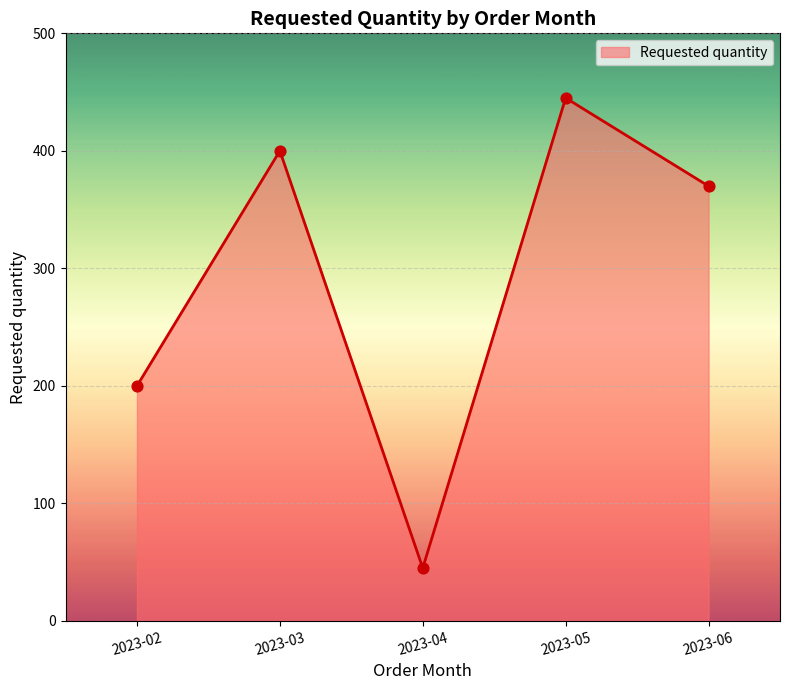

Approximately how many times larger is the value at 2023-05 compared to 2023-06?

1.2